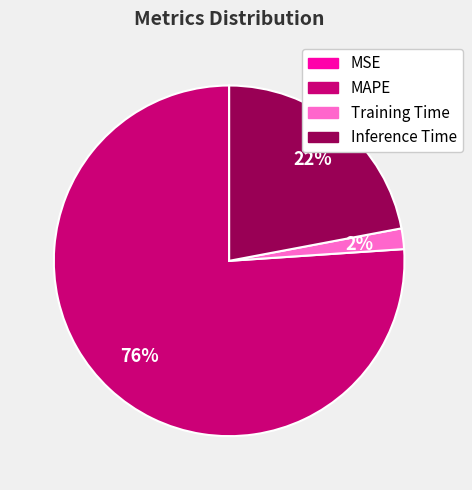

Which slice is the largest?

MAPE